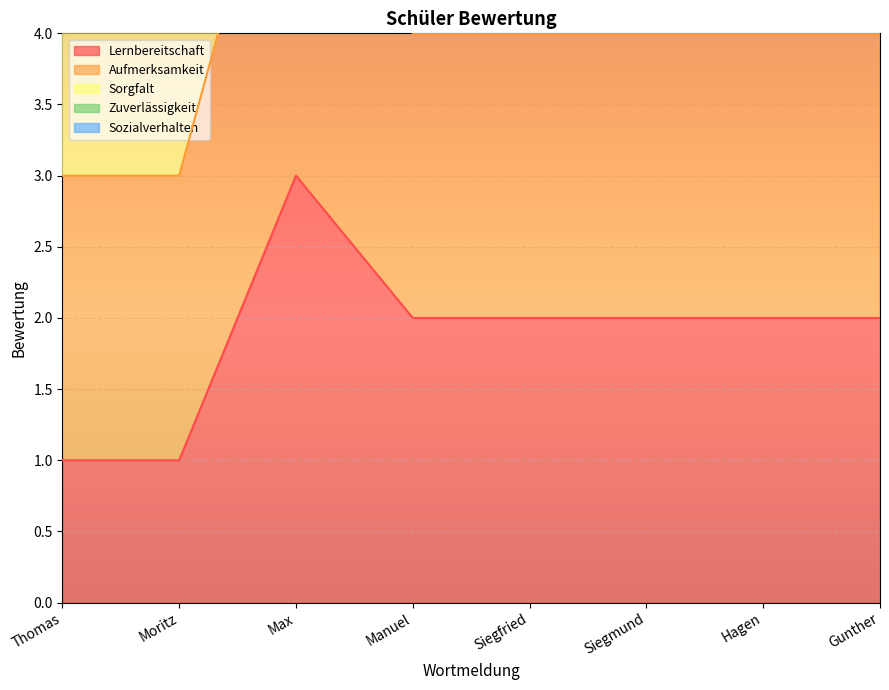

What is the sum of all Aufmerksamkeit values?

51